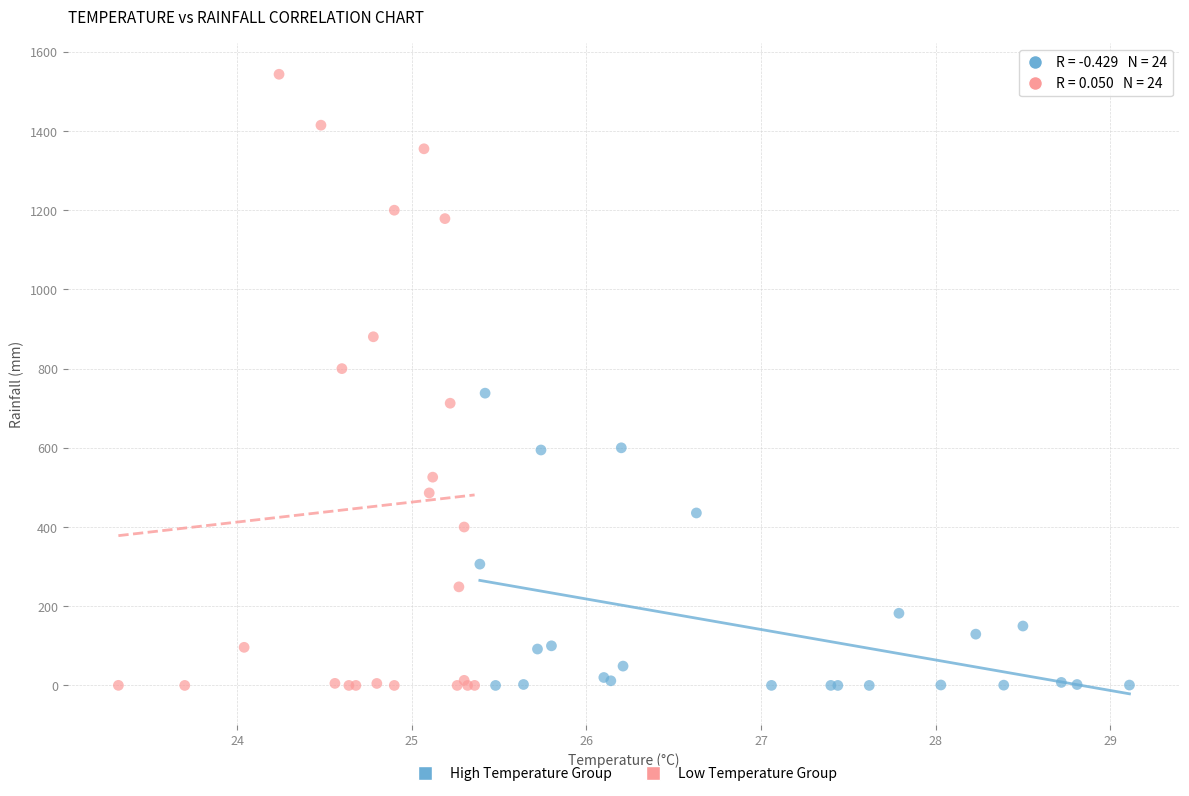

Which series contains the highest Y value?

Low Temperature Group